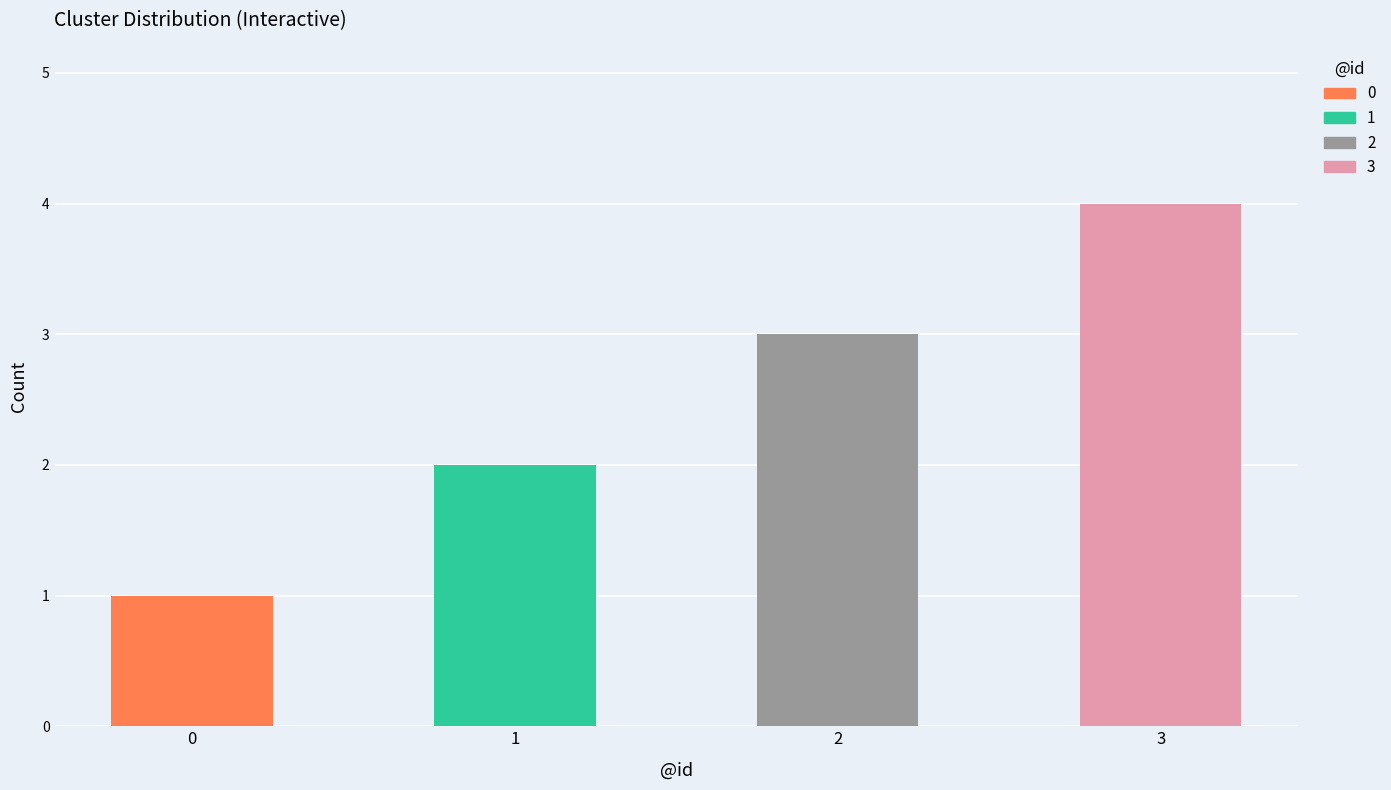

Rank the categories by value from lowest to highest.

0, 1, 2, 3